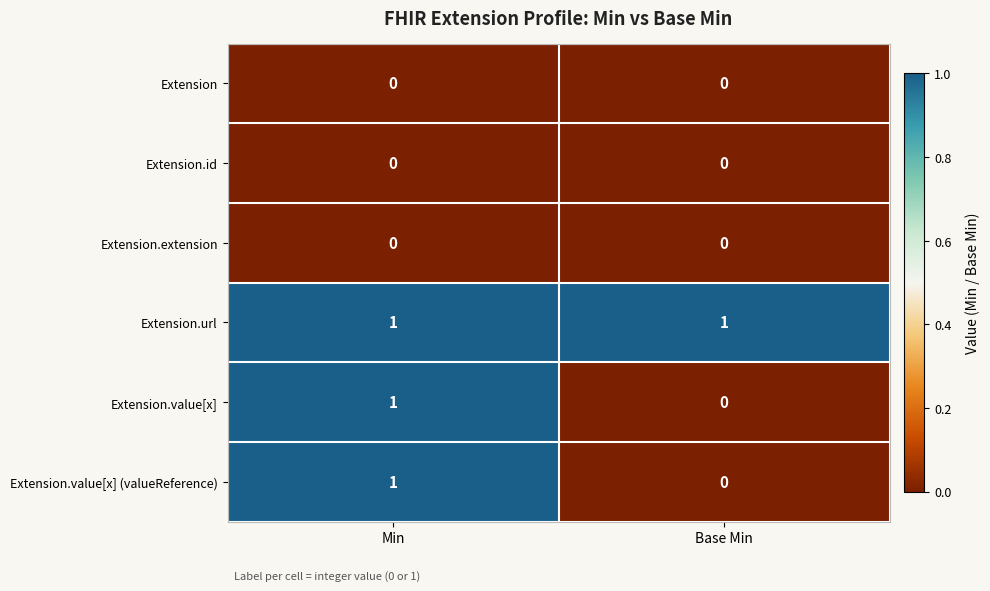

At which category is the sum across all series the highest?

Min